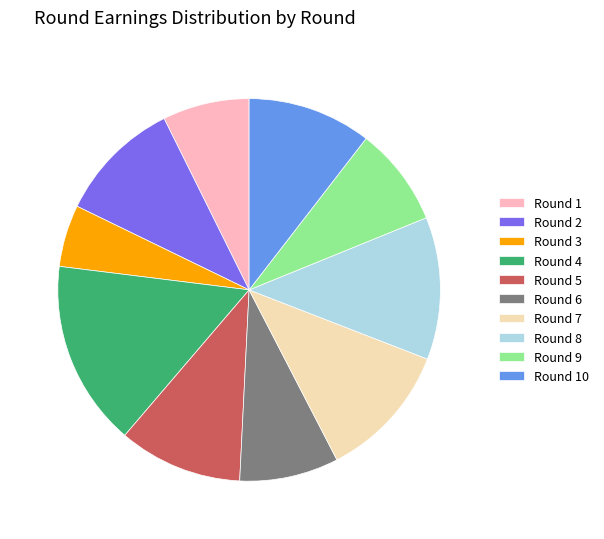

What is the largest slice in the pie chart?

Round 4